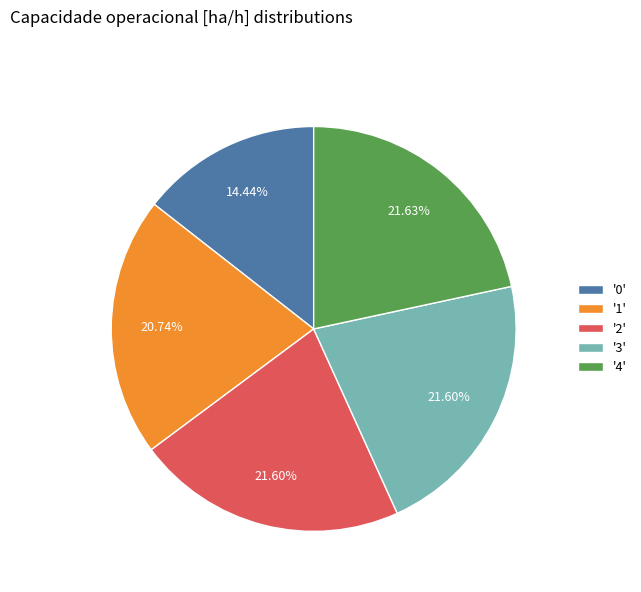

To the nearest percent, what is the difference between the largest and smallest slice percentages?

7%